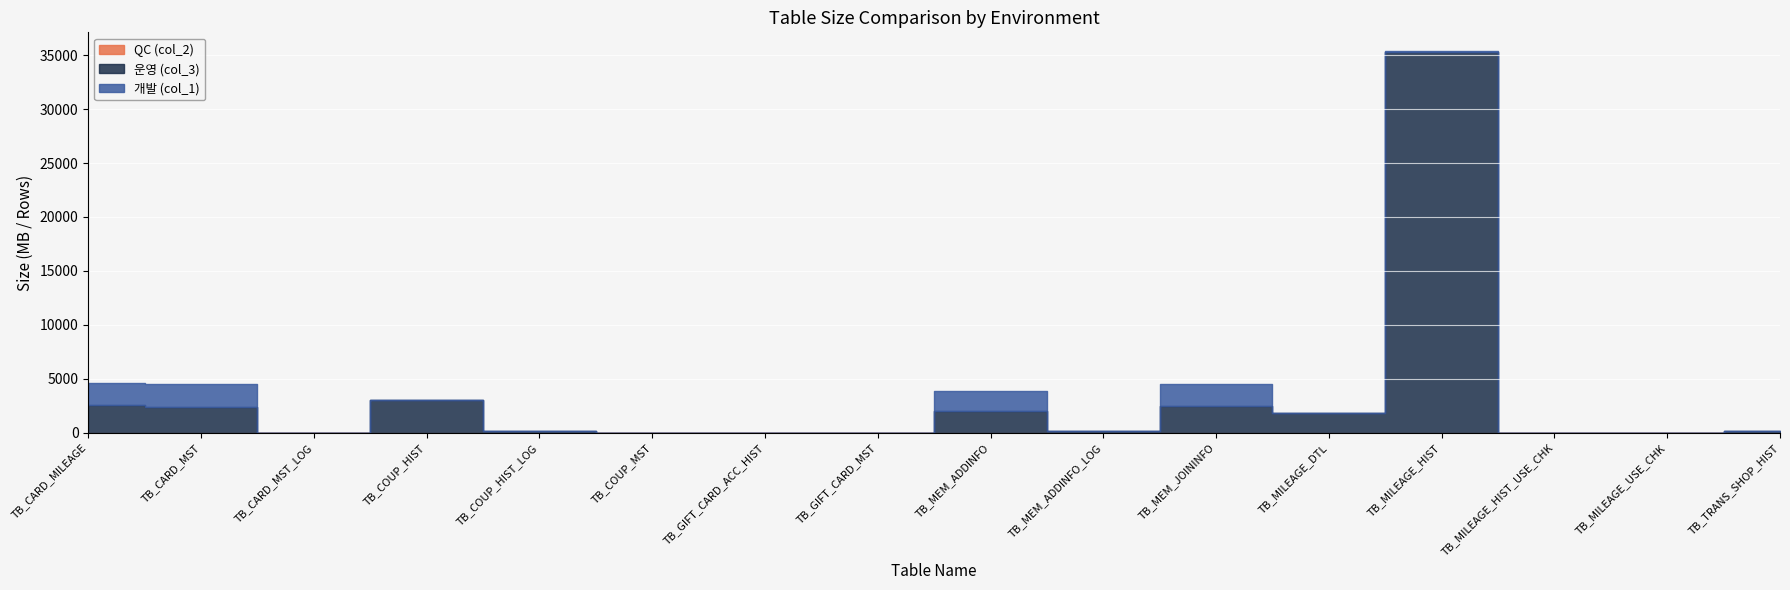

Which series has the widest spread of values?

운영 (col_3)